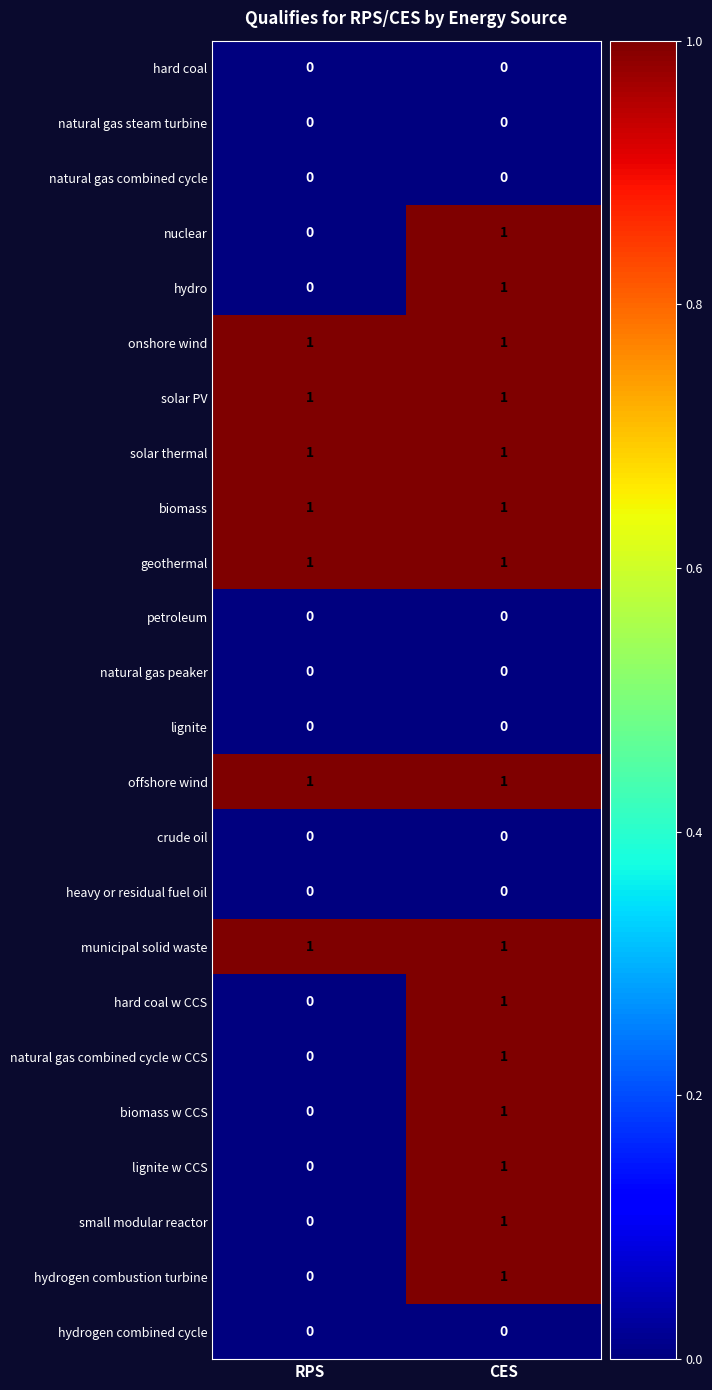

At which label does nuclear reach its minimum?

RPS